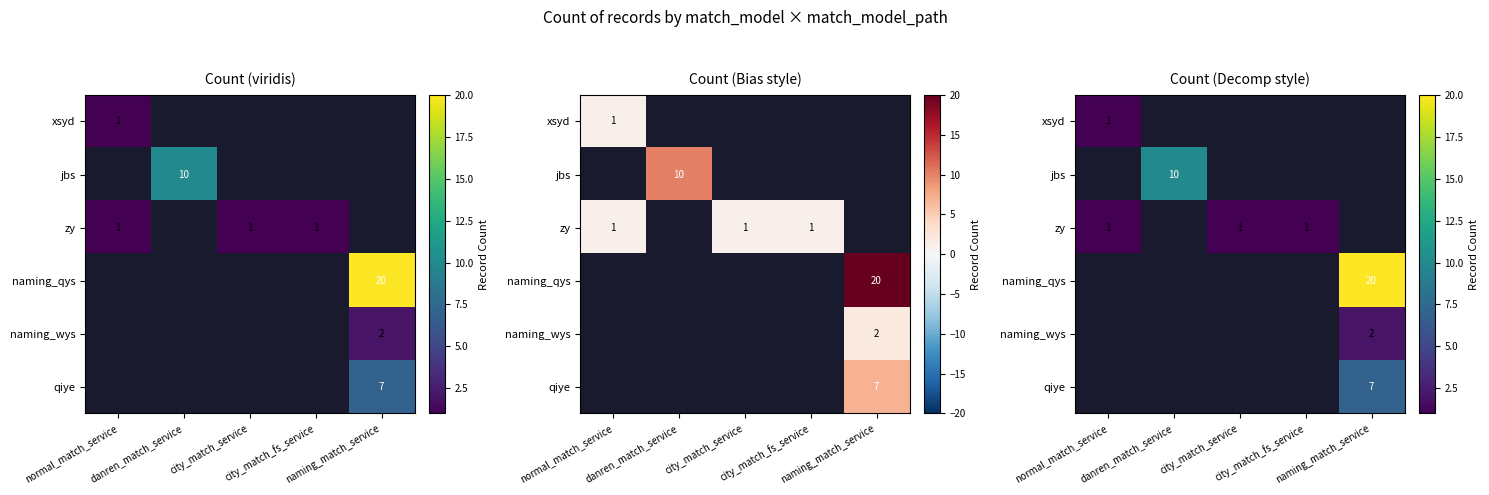

How many data points does each series have?

5